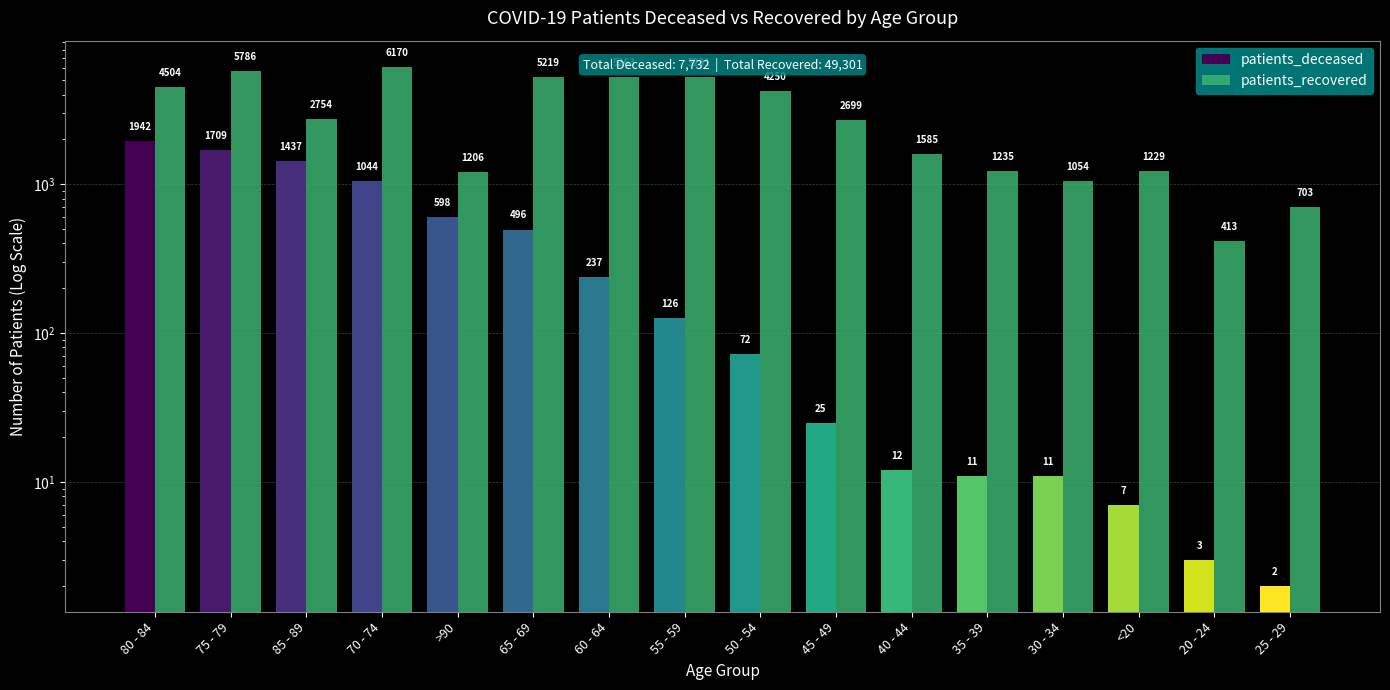

At how many categories does at least one series exceed 4462?

6